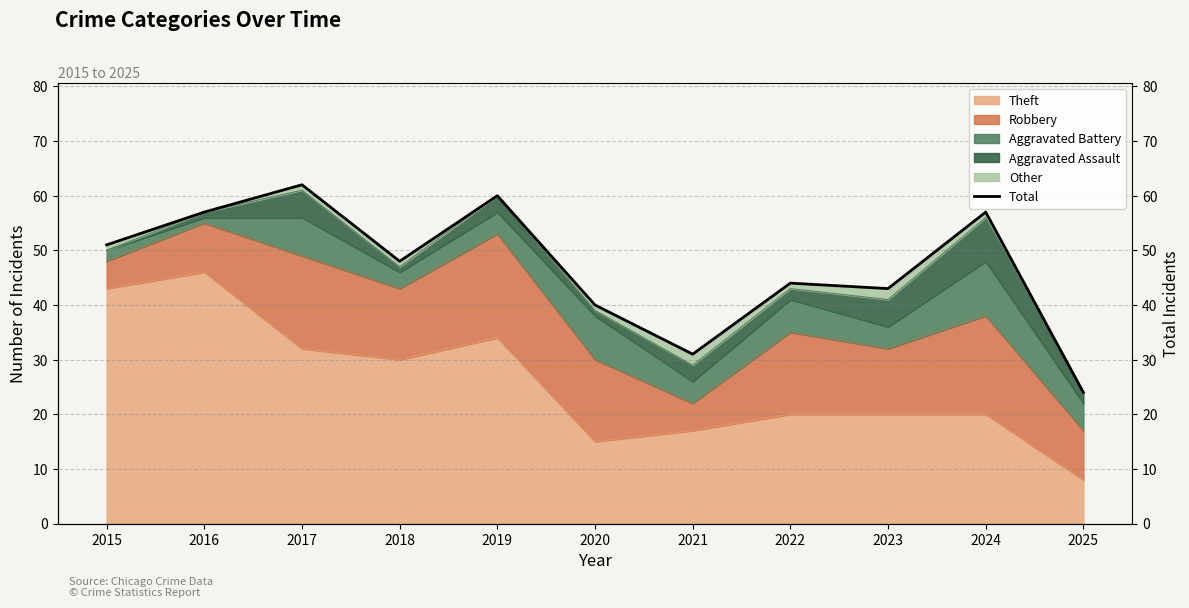

List the labels in order of value, largest first.

2017, 2019, 2016, 2024, 2015, 2018, 2022, 2023, 2020, 2021, 2025